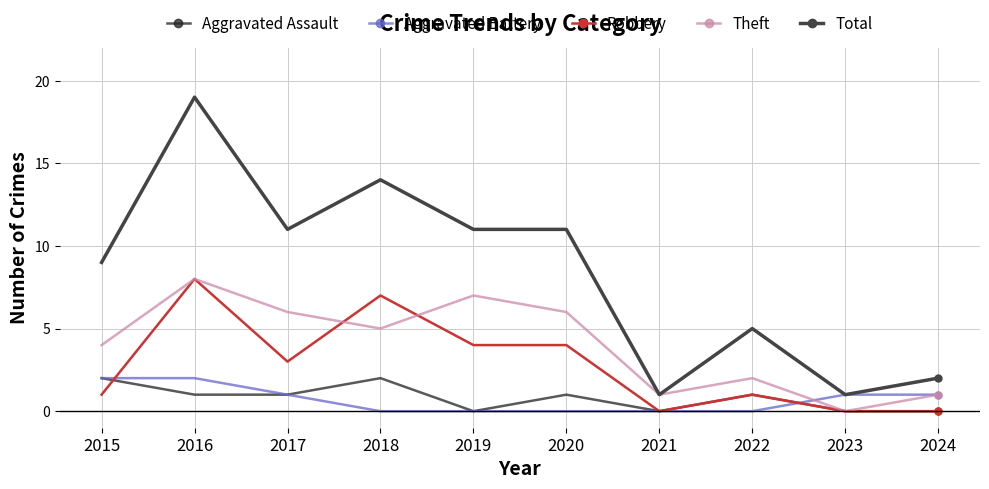

What is the maximum value for Total?

19